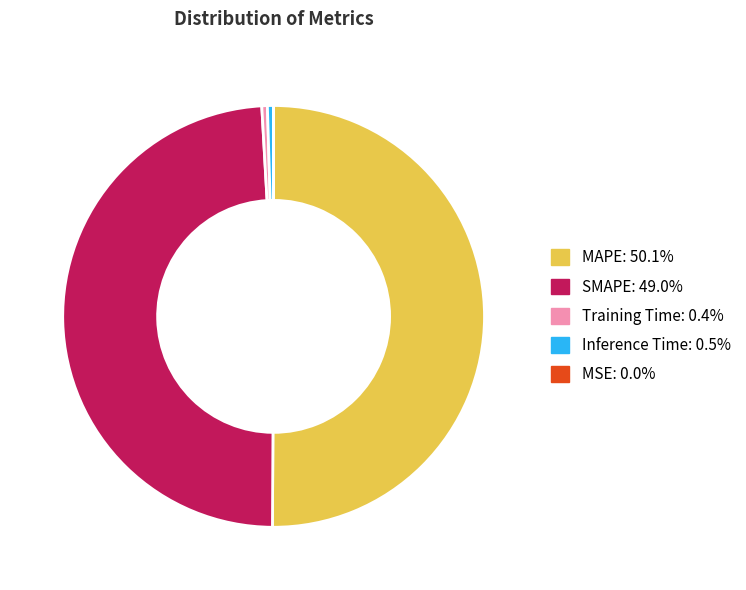

Is the sum of SMAPE and MAPE greater than half?

Yes